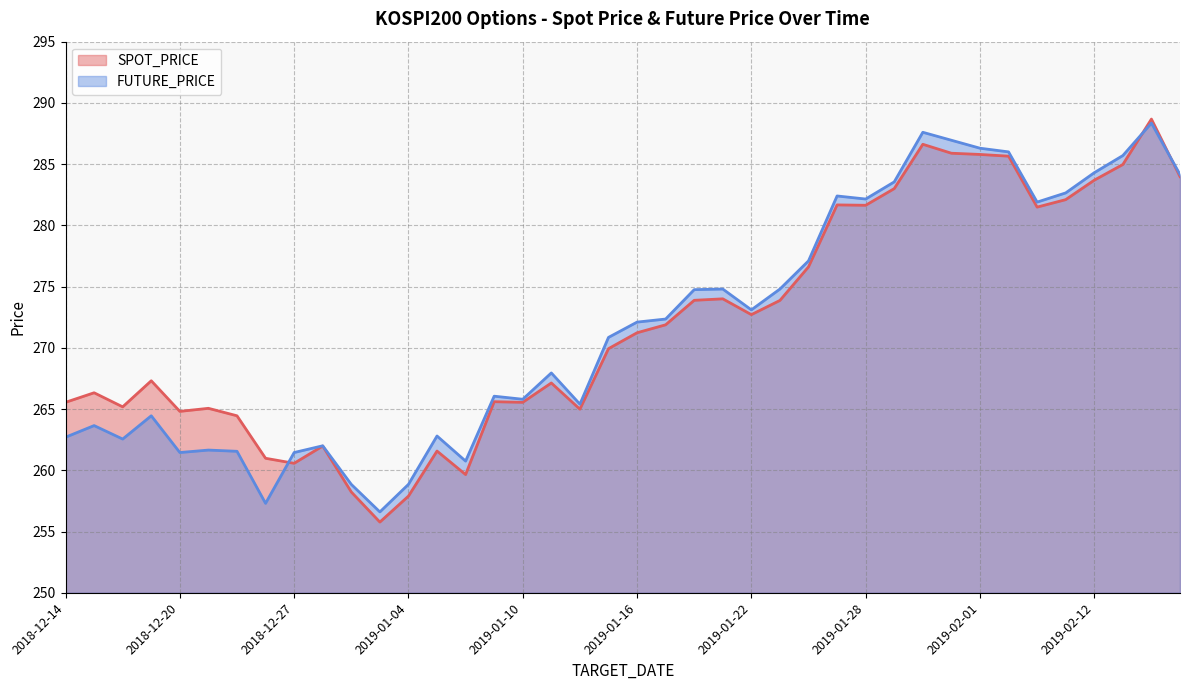

Where is FUTURE_PRICE nearest to the value 272?

2019-01-16